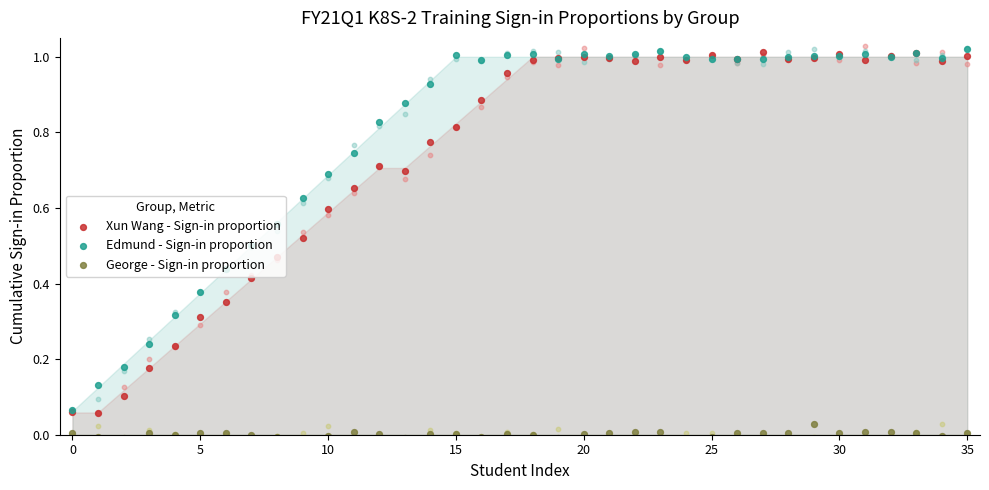

Which series has the largest Y range (max minus min)?

Edmund - Sign-in proportion